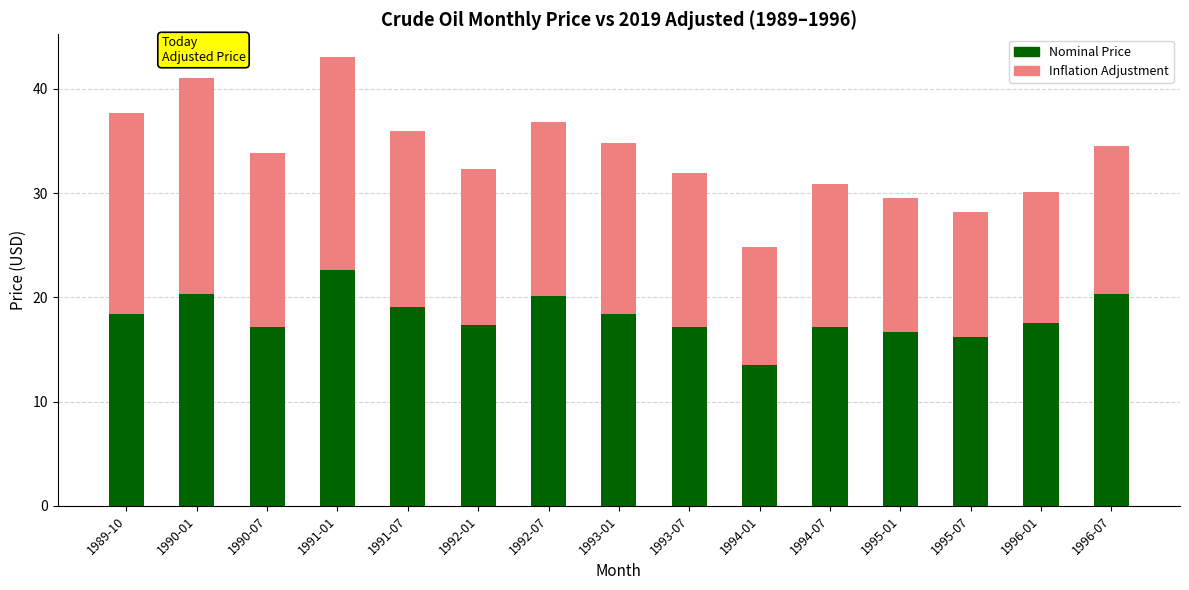

What is the total value across all series at 1995-01?

29.5